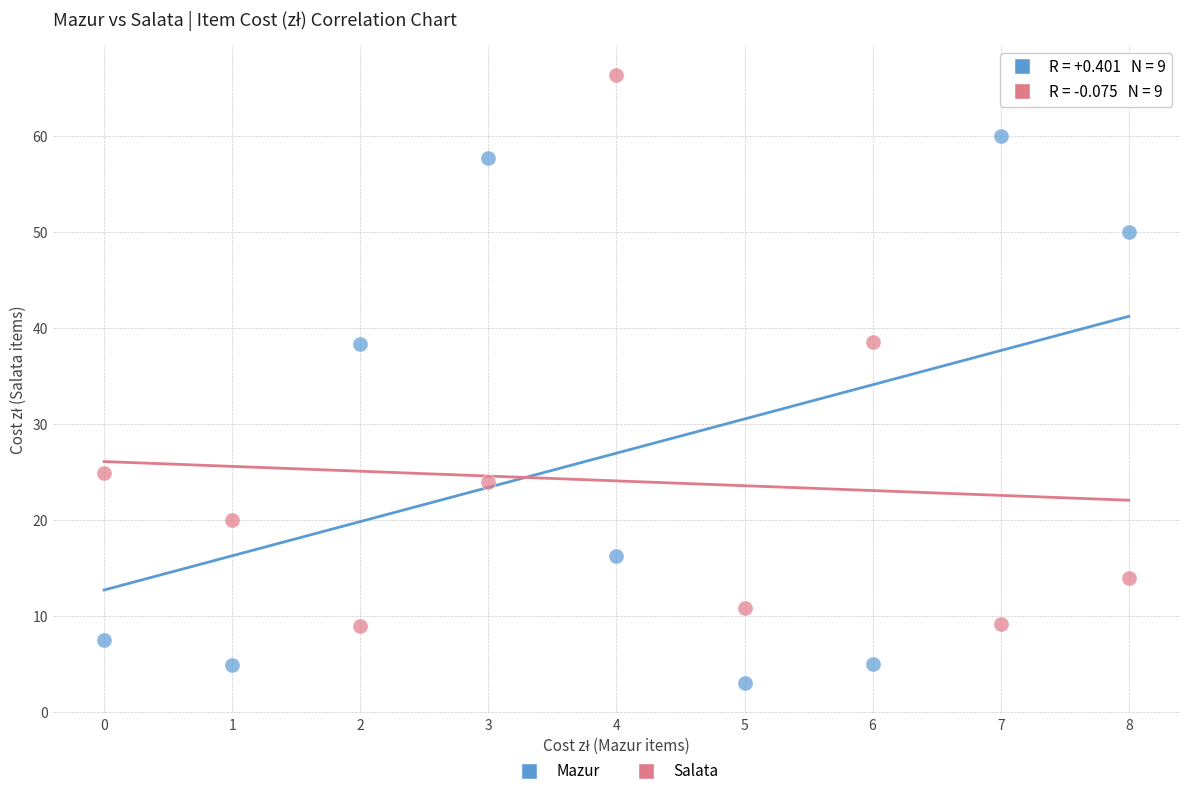

What are all the series names shown in the legend?

Mazur, Salata